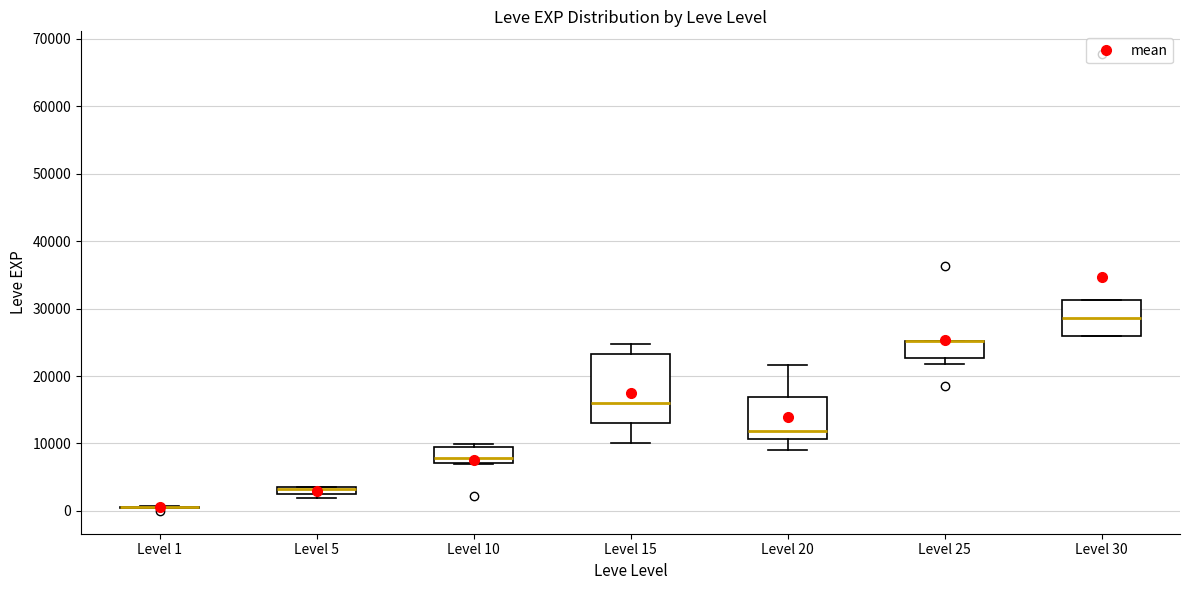

Comparing the boxes themselves (not the whiskers), which one is the tallest?

Level 15